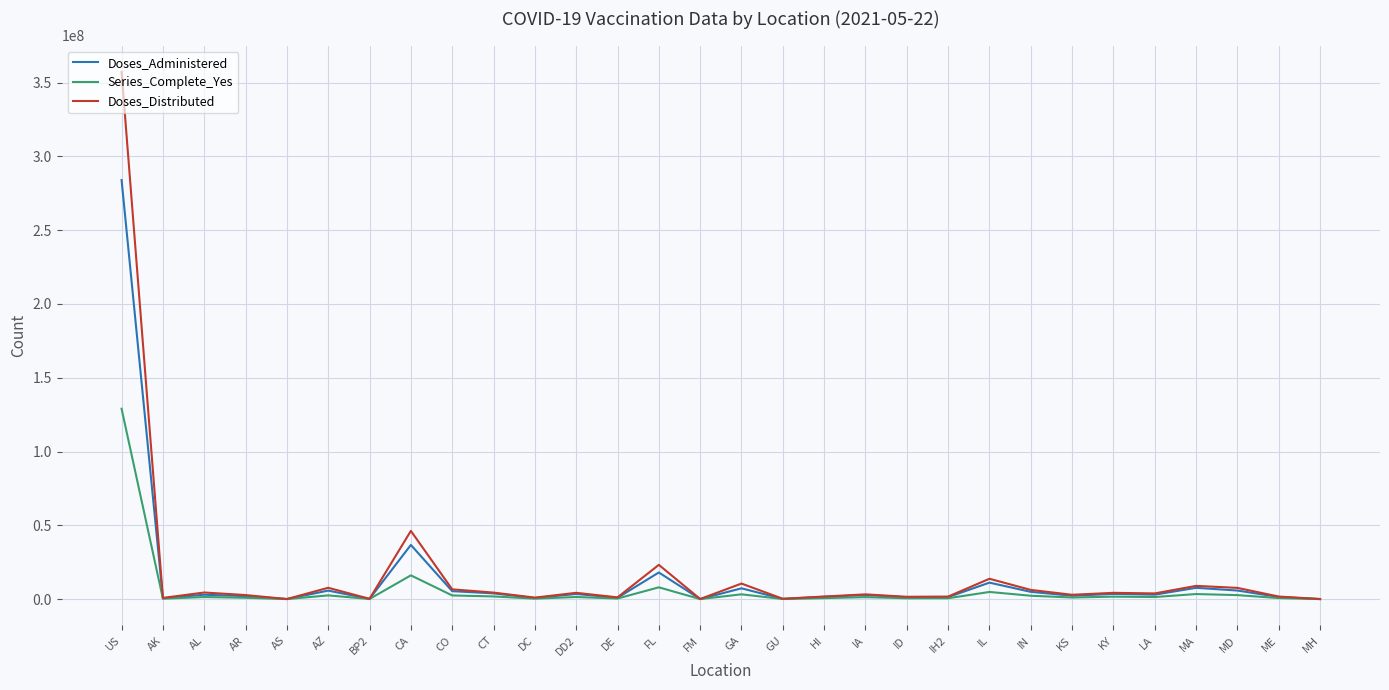

List the series in order of their peak value, highest first.

Doses_Distributed, Doses_Administered, Series_Complete_Yes